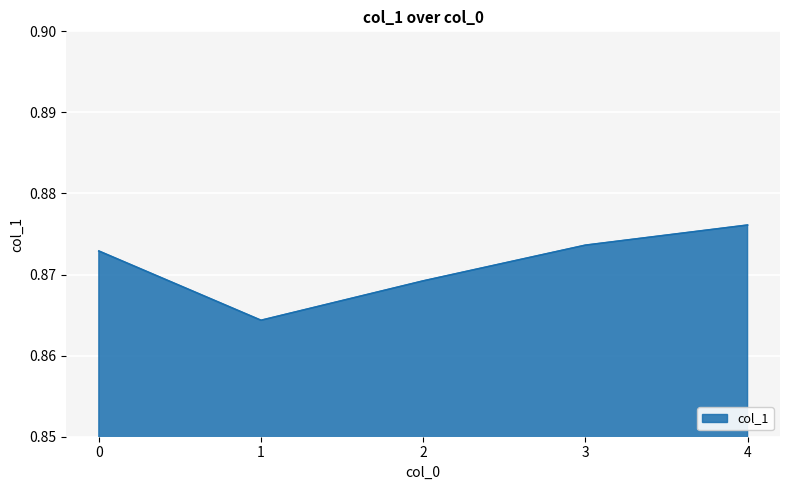

The chart shows a value of 0.2 at 0. True or false?

False